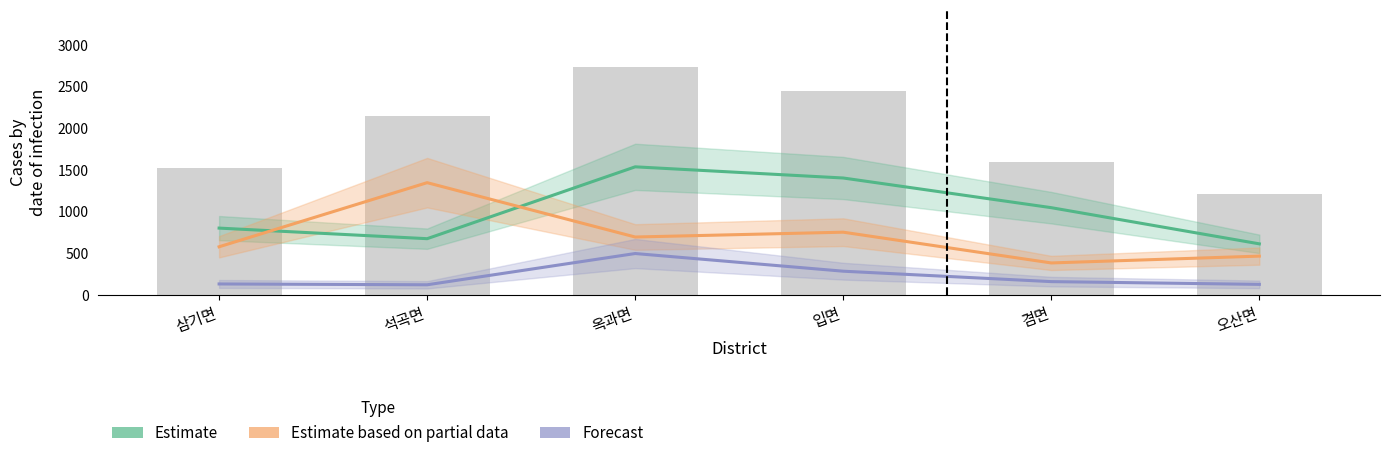

Which series has the largest total across all categories?

Estimate